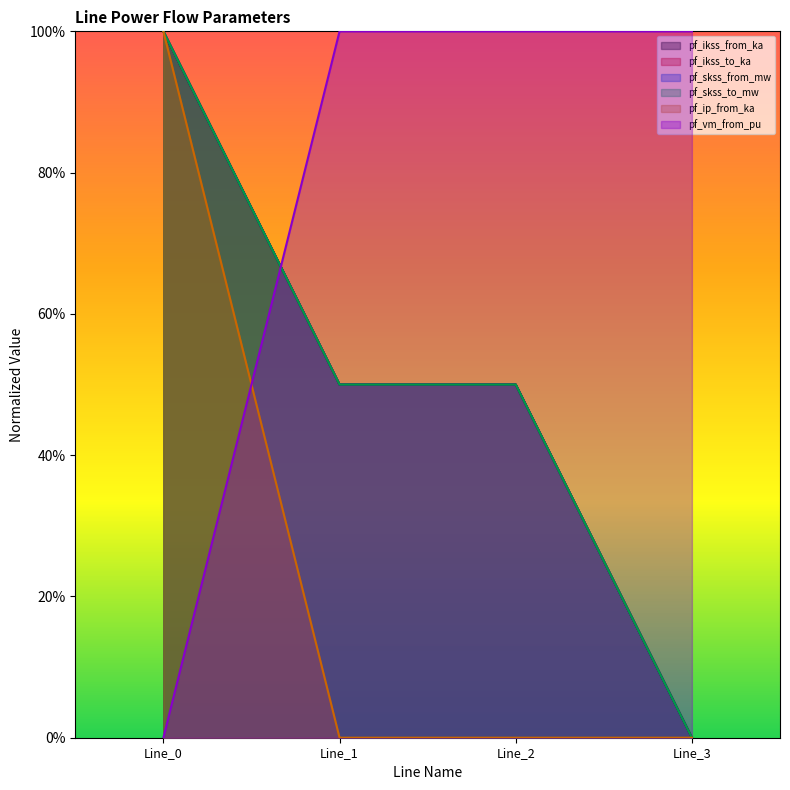

True or false: pf_skss_from_mw and pf_ikss_to_ka intersect in this chart.

False